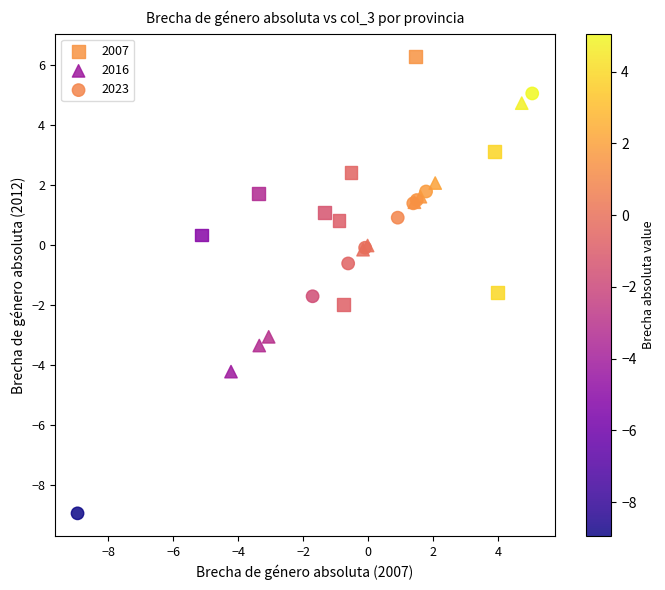

Which series has the widest spread of Y values?

2023